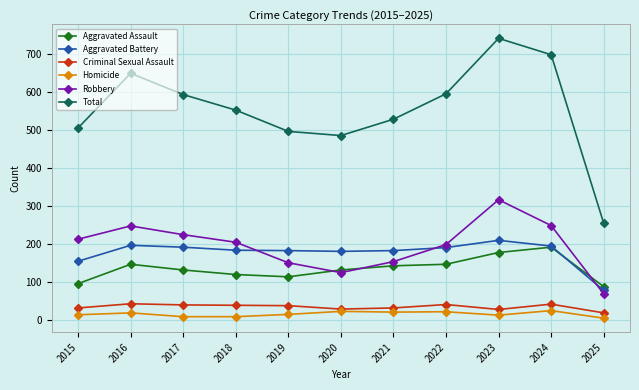

How many series are shown in this chart?

6